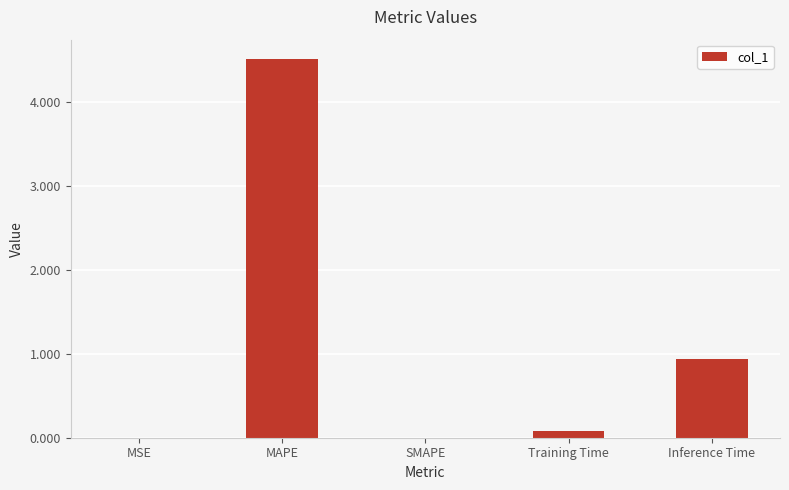

What is the greatest value displayed?

4.5